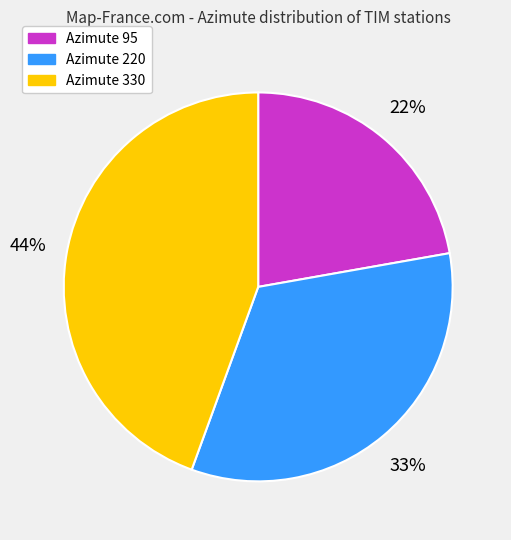

Does any single category account for the majority?

No